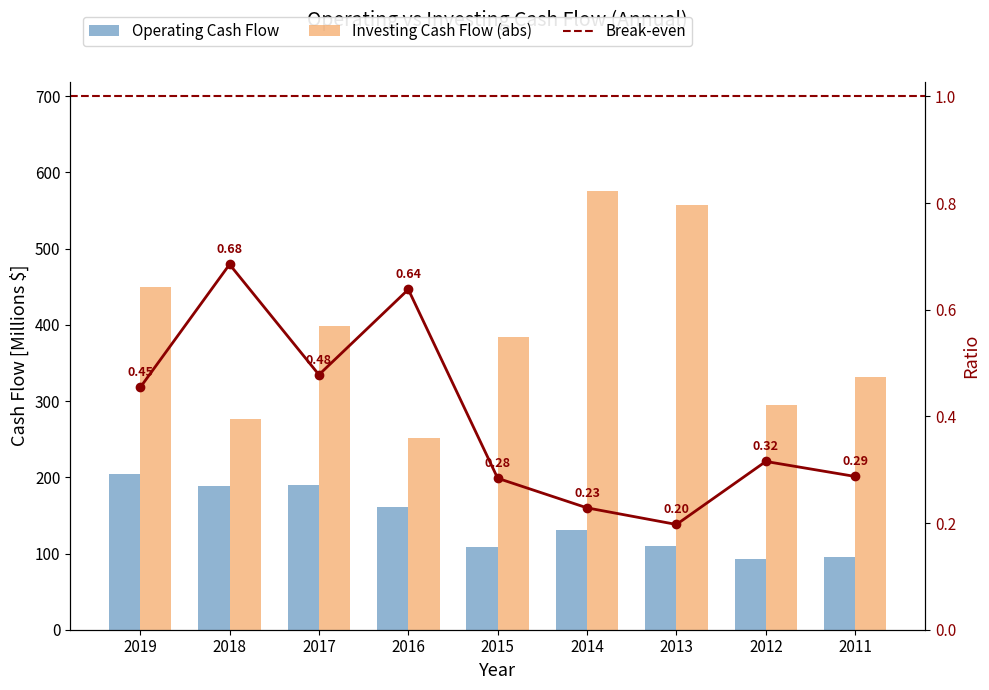

At how many categories does at least one series exceed 241?

9